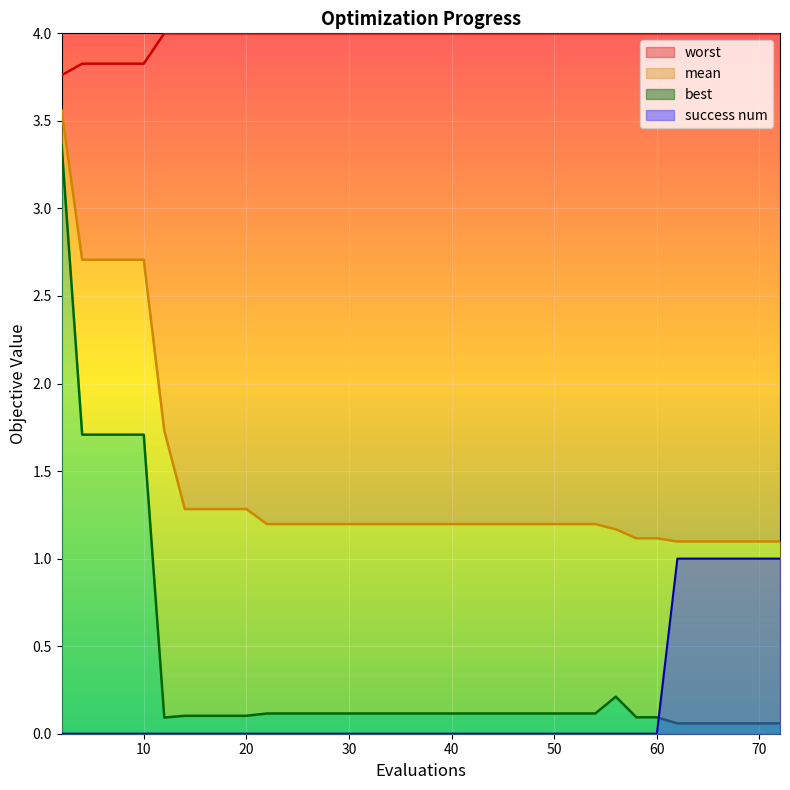

True or false: best line and mean line cross at least once.

False